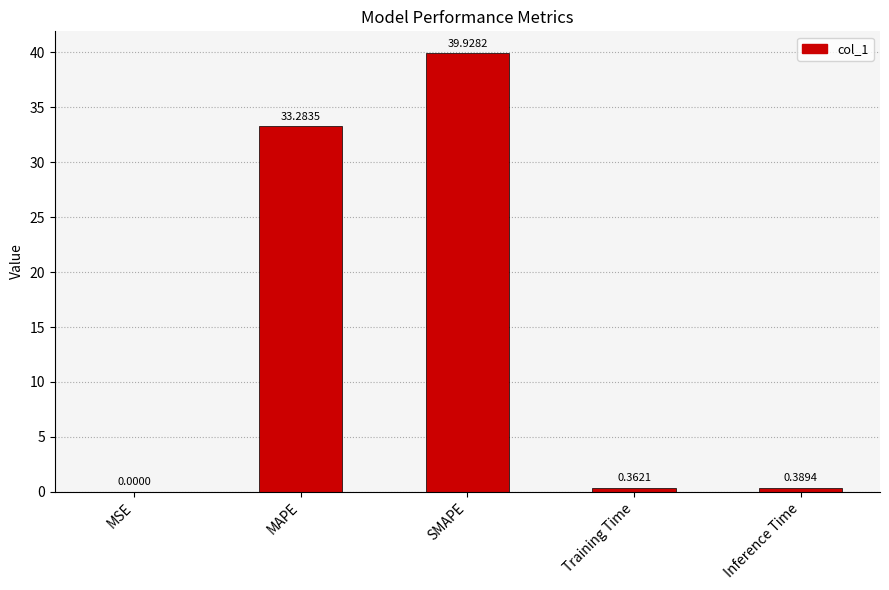

What is the greatest value displayed?

39.9